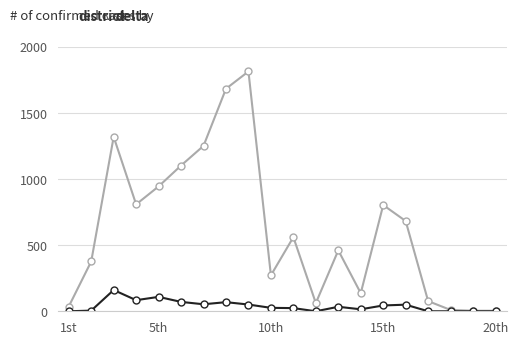

What is the greatest value displayed?

1815